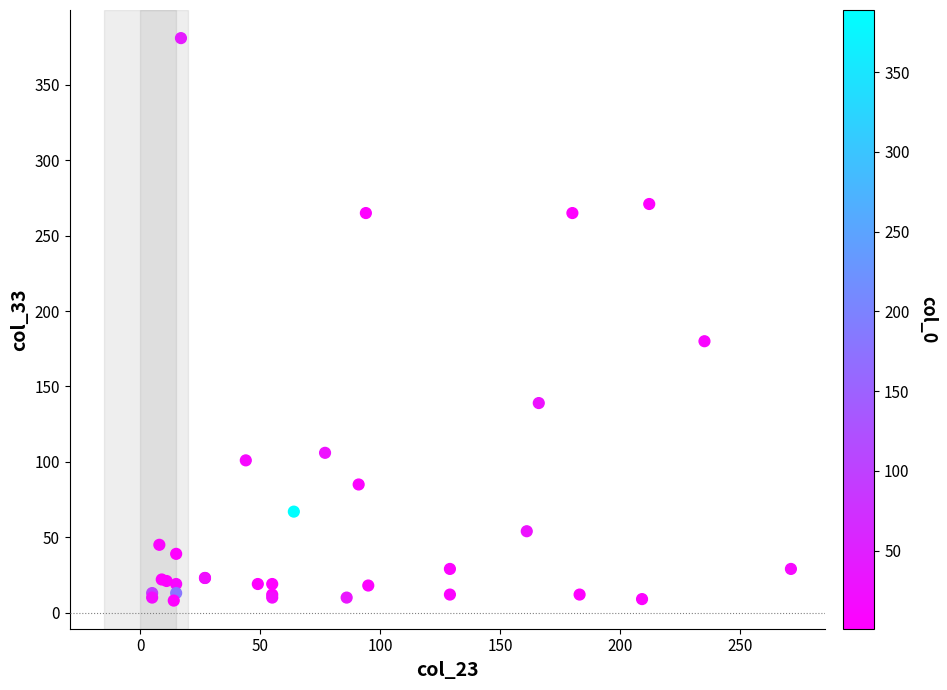

What Y value in the scatter plot is closest to 194?

180